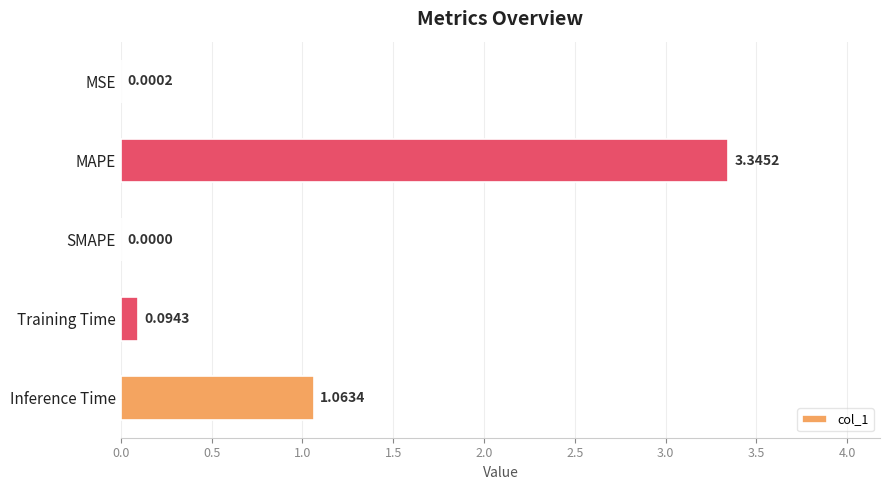

What is the sum of all values?

4.5